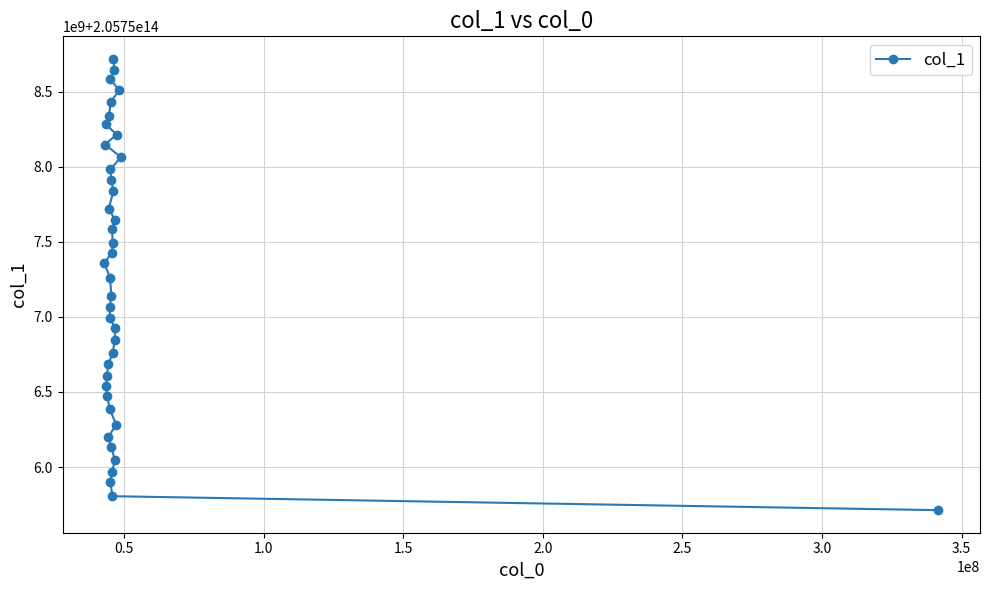

How many series are shown in this chart?

1